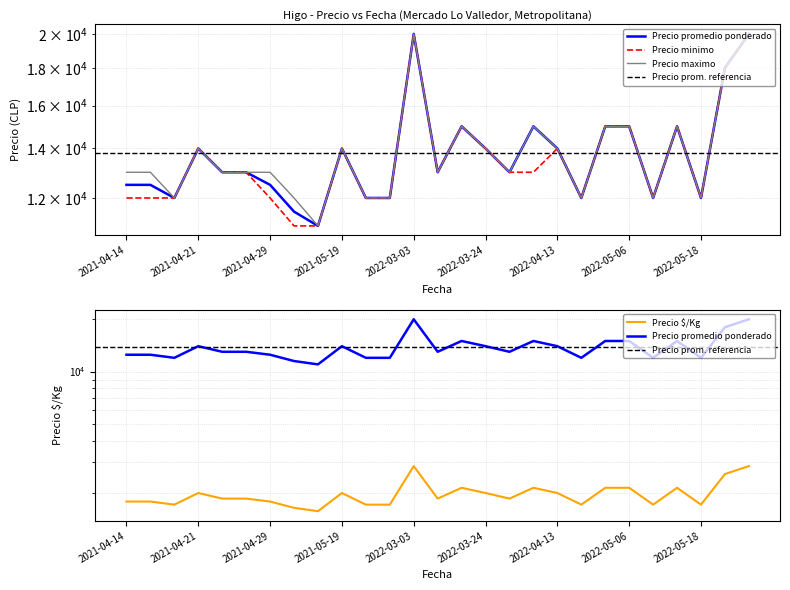

Which category has the lowest value in the Precio maximo series?

2021-05-06